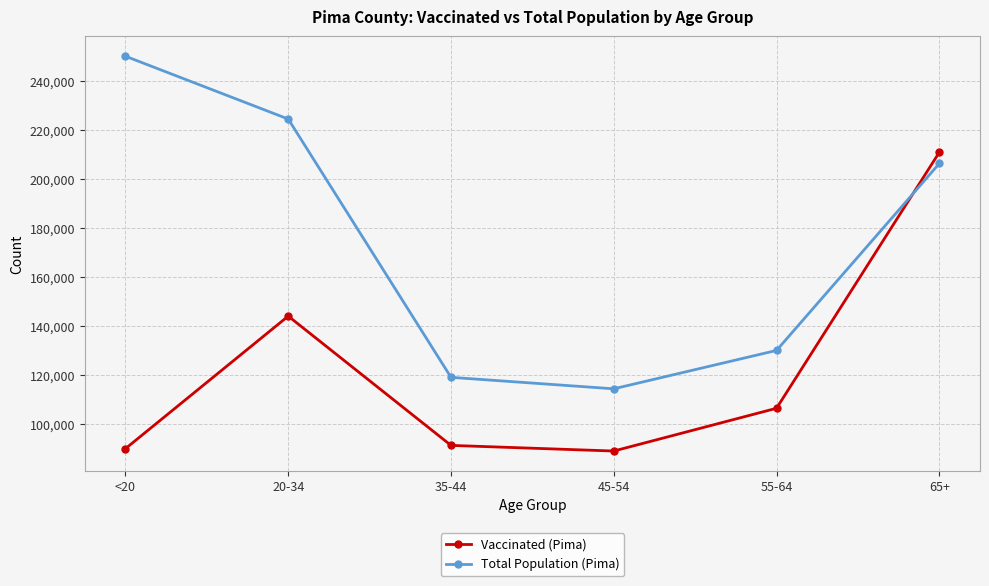

What position from the right is 65+?

1